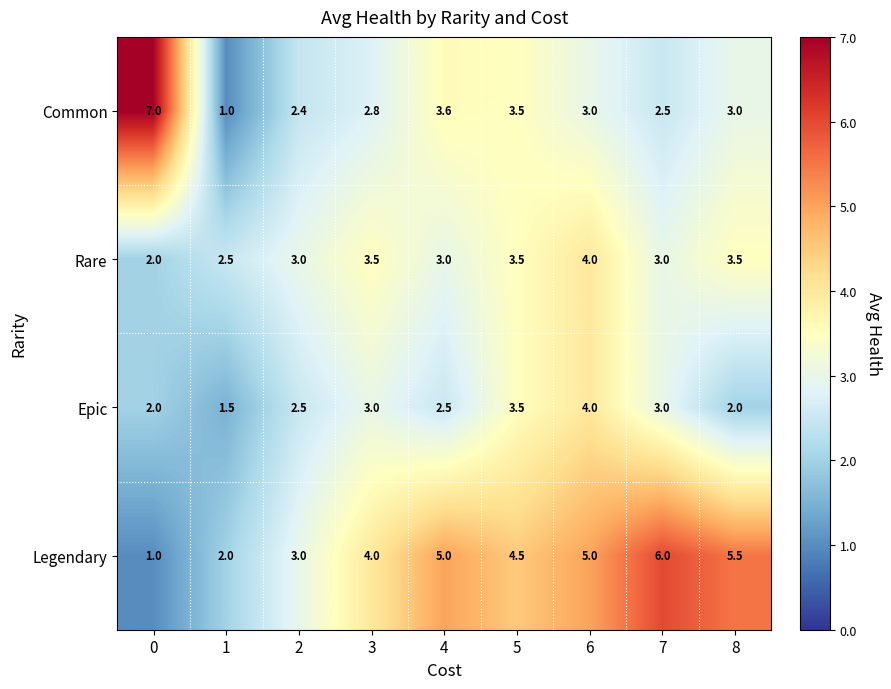

At which category is the sum across all series the highest?

6